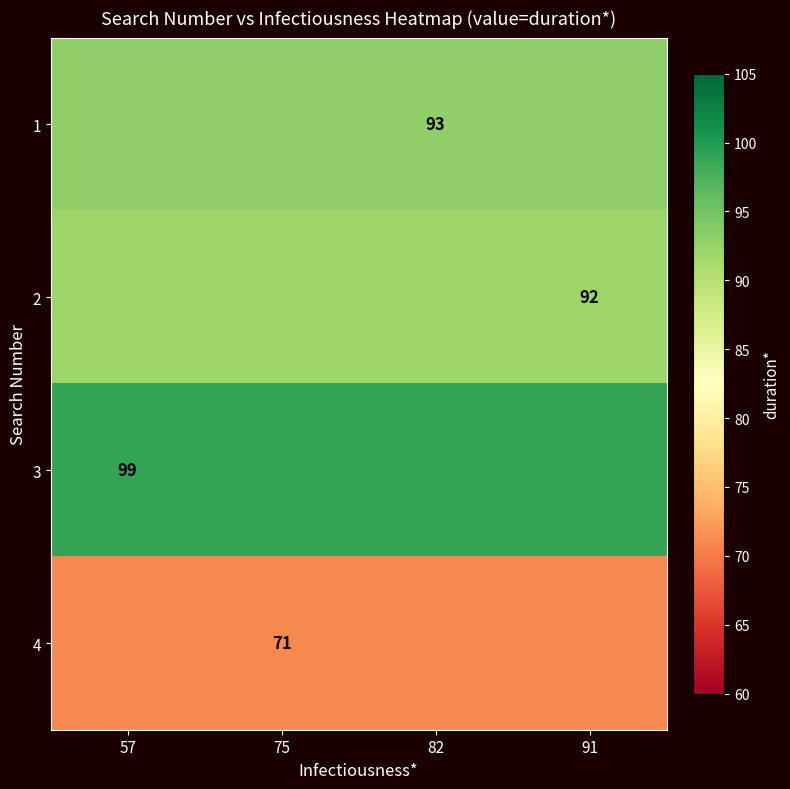

Count the number of data series in this chart.

4